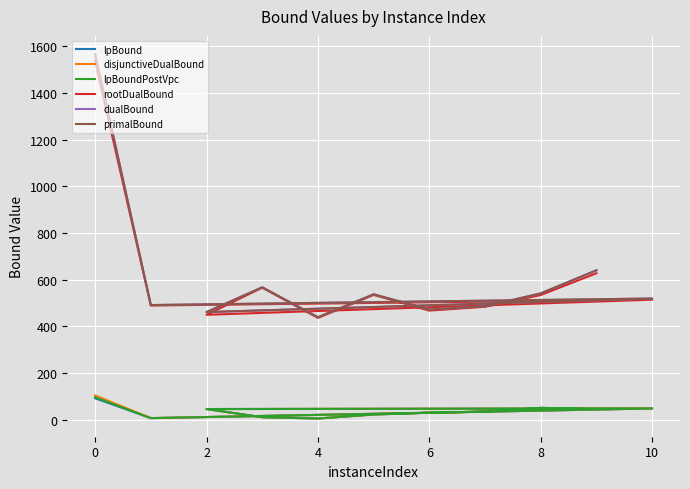

What is the highest value of the lpBound series?

91.8